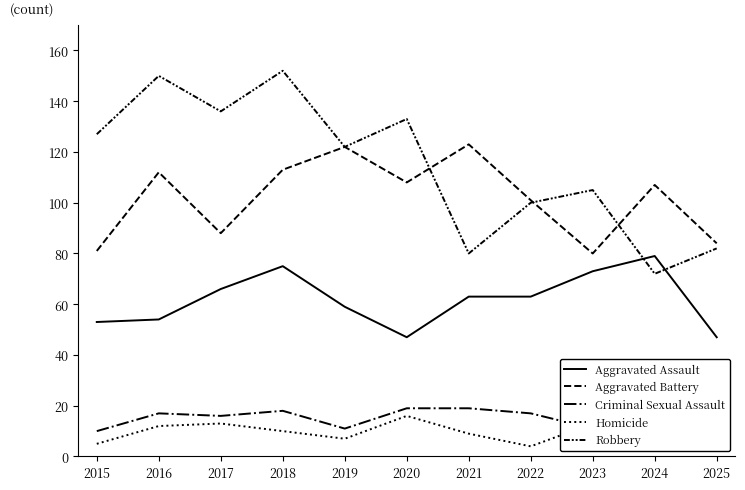

Is it true that Homicide equals 5 at 2015?

True